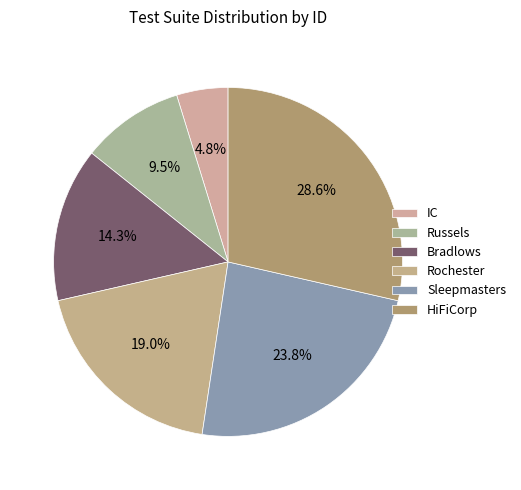

What percentage is NOT represented by Bradlows?

85.7%